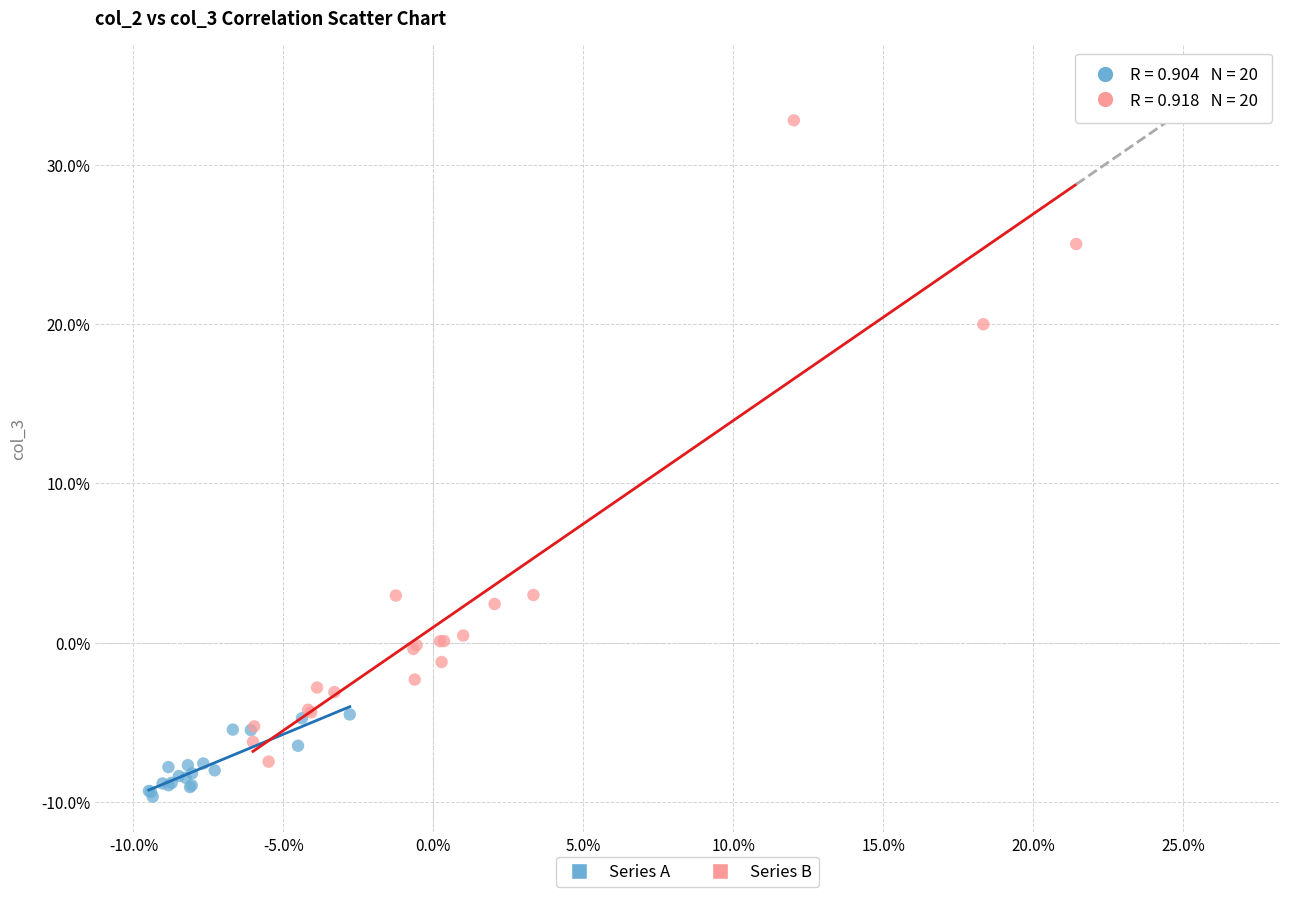

What are all the series names shown in the legend?

Series A, Series B